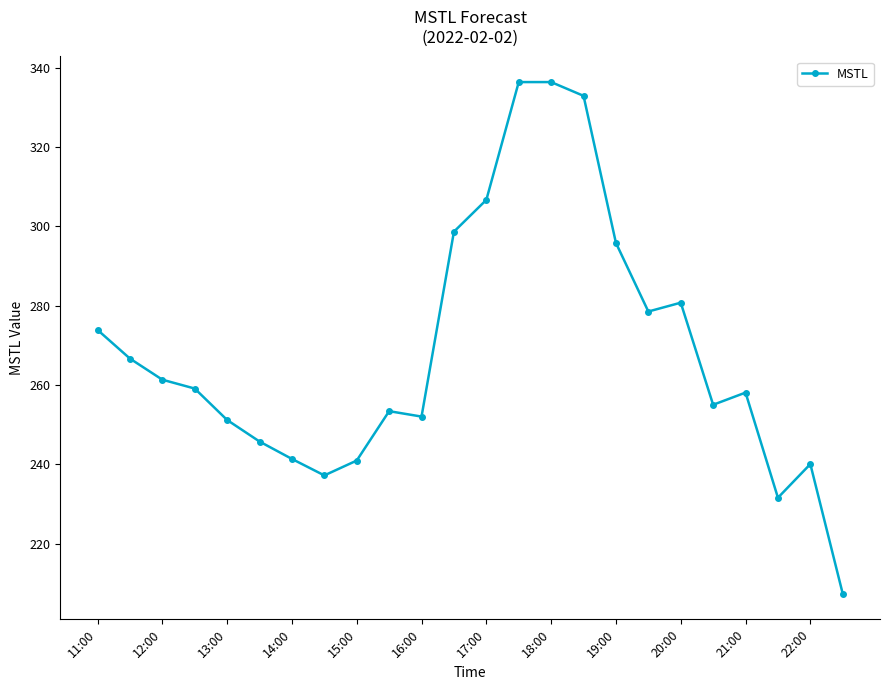

What is the value of the 17th point from the left?

295.8